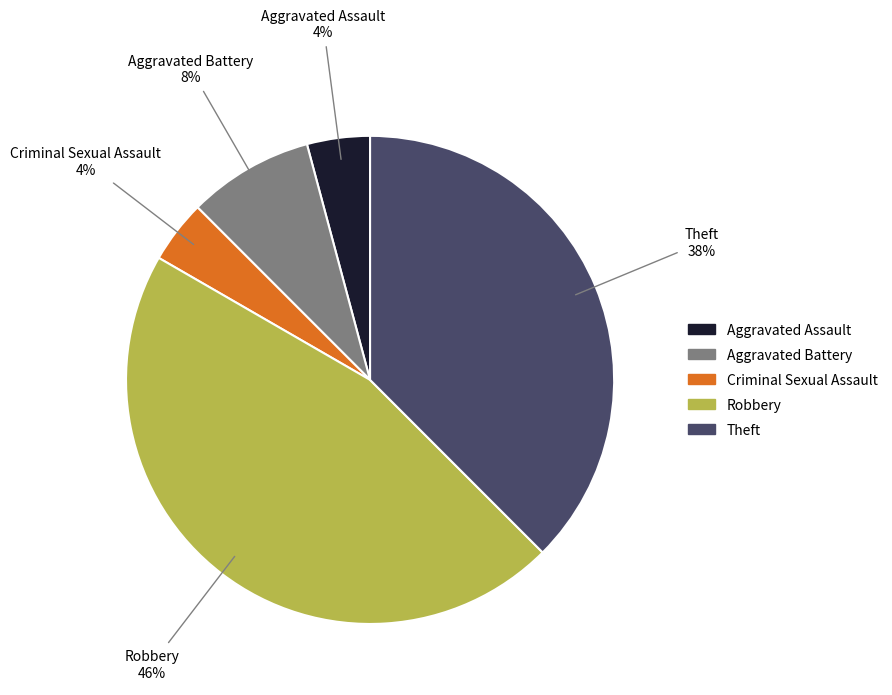

Does any single category account for the majority?

No